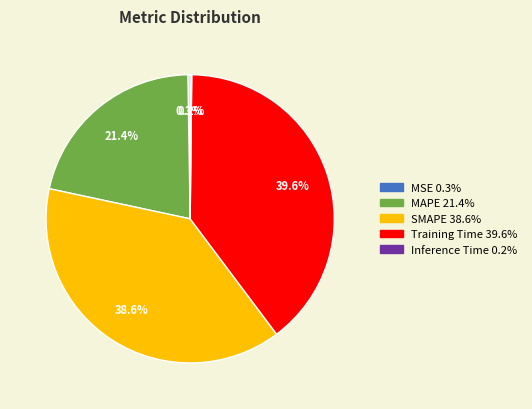

To the nearest percent, what is the difference between the largest and smallest slice percentages?

39%